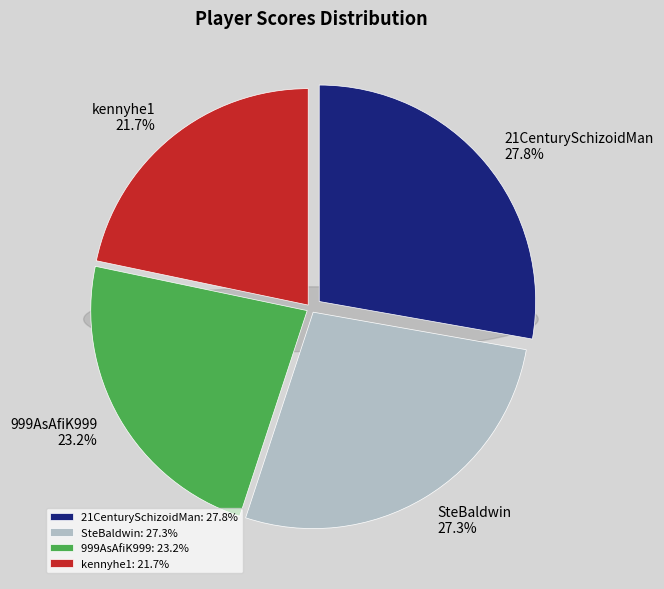

Is the sum of SteBaldwin and 999AsAfiK999 greater than half?

Yes